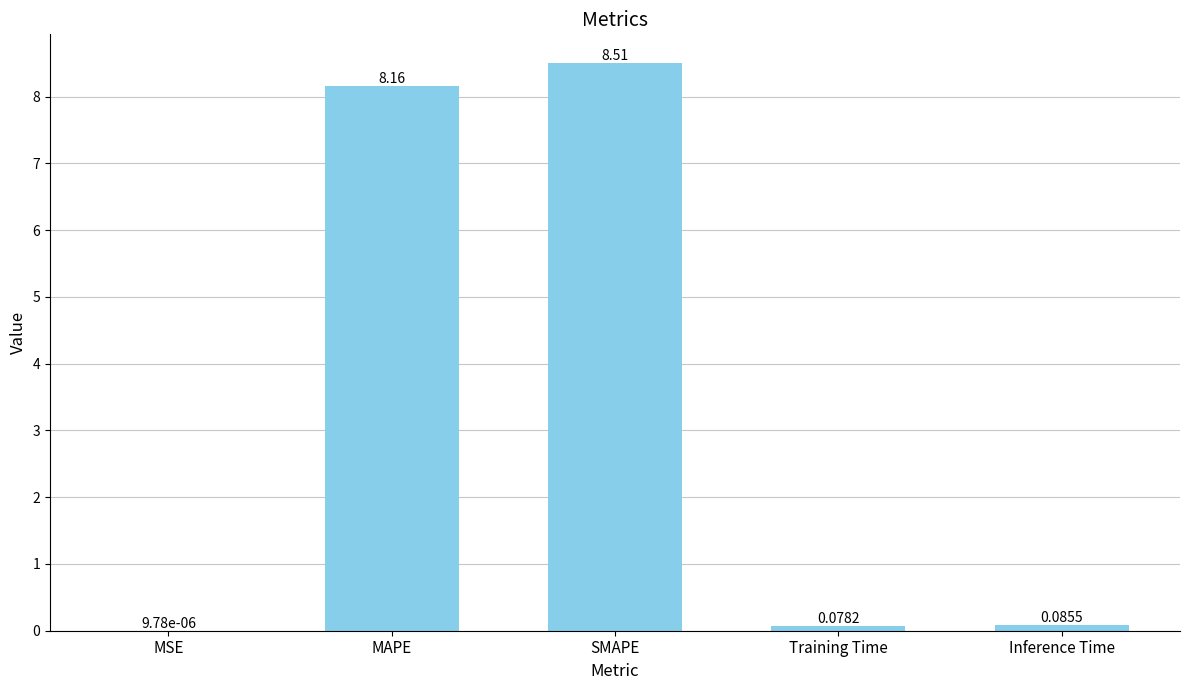

What is the greatest value displayed?

8.5